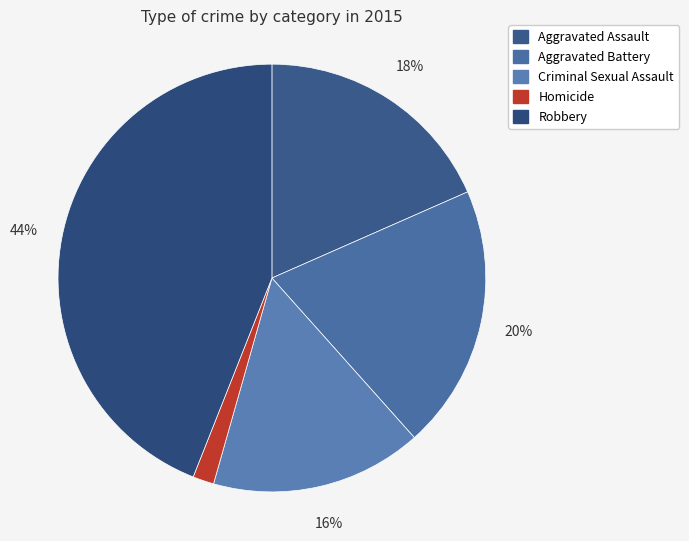

Which category has the smallest portion of the pie?

Homicide